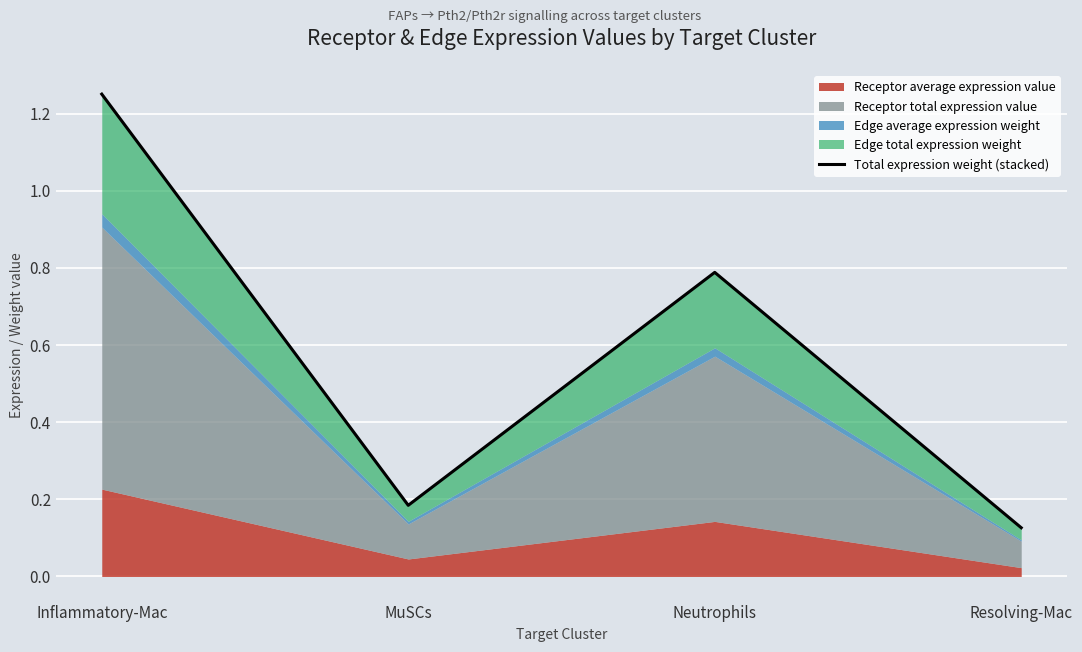

What is the change in value from Inflammatory-Mac to Resolving-Mac?

-1.1